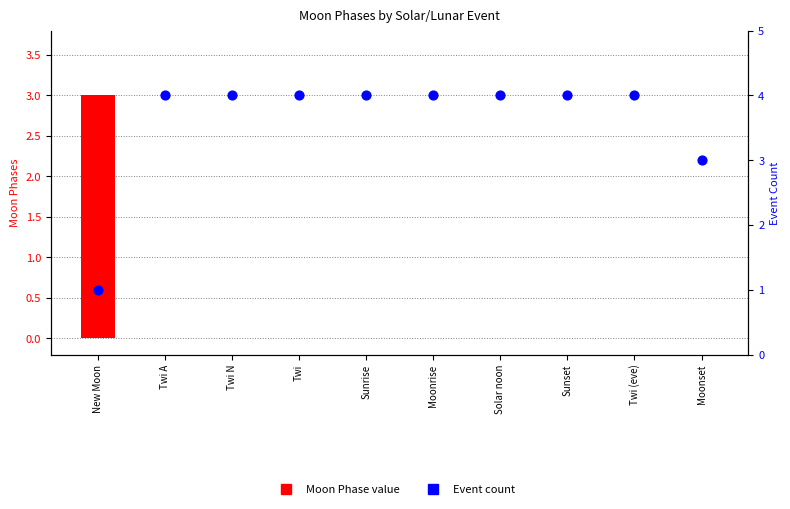

What are all the series names shown in the legend?

Moon Phase value, Event count